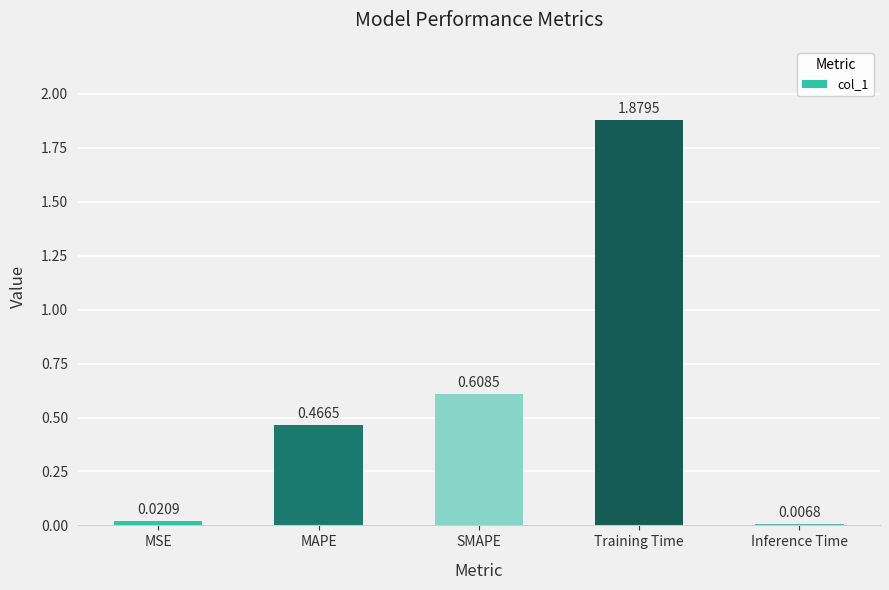

What is the change in value from MAPE to SMAPE?

+0.1